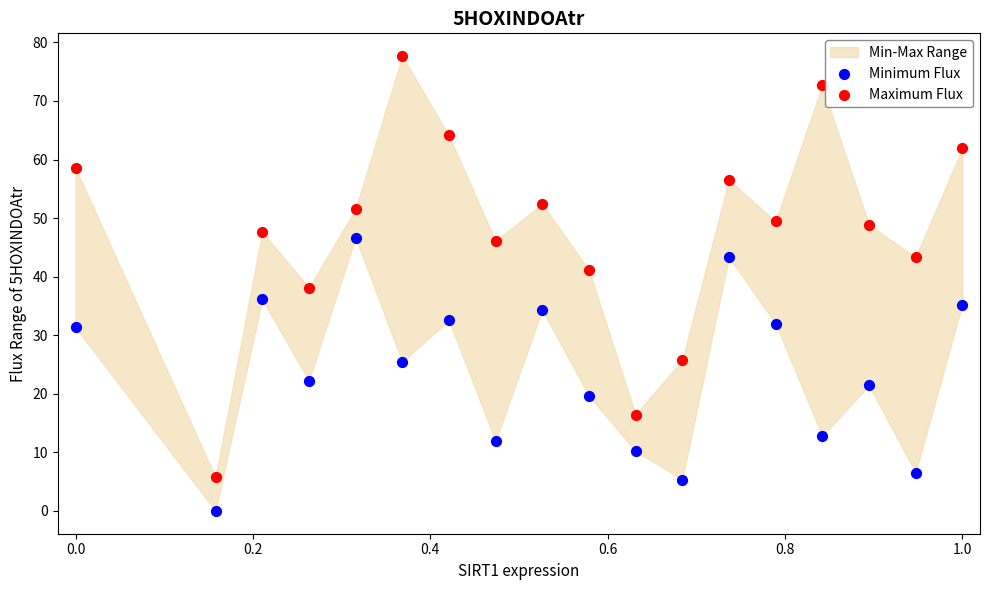

Across all data points, what is the range of Y values (max minus min)?

77.7